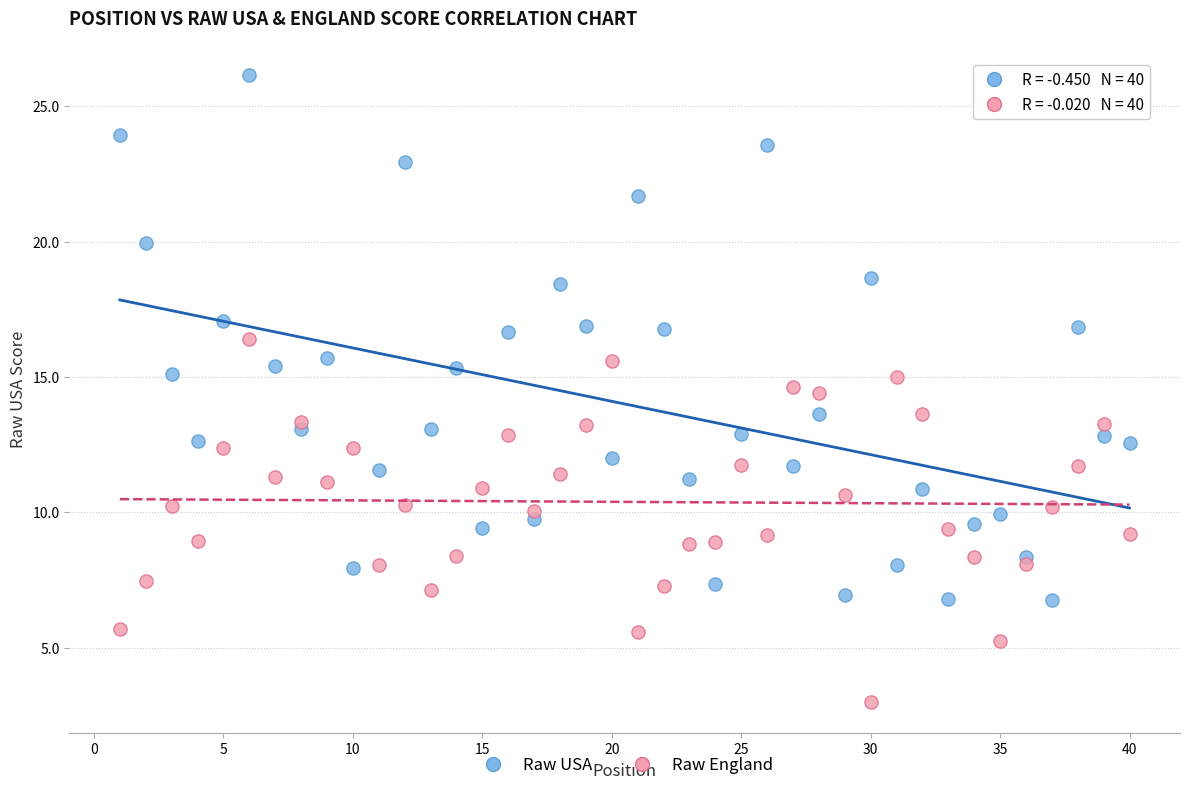

Which series has the widest spread of Y values?

Raw USA